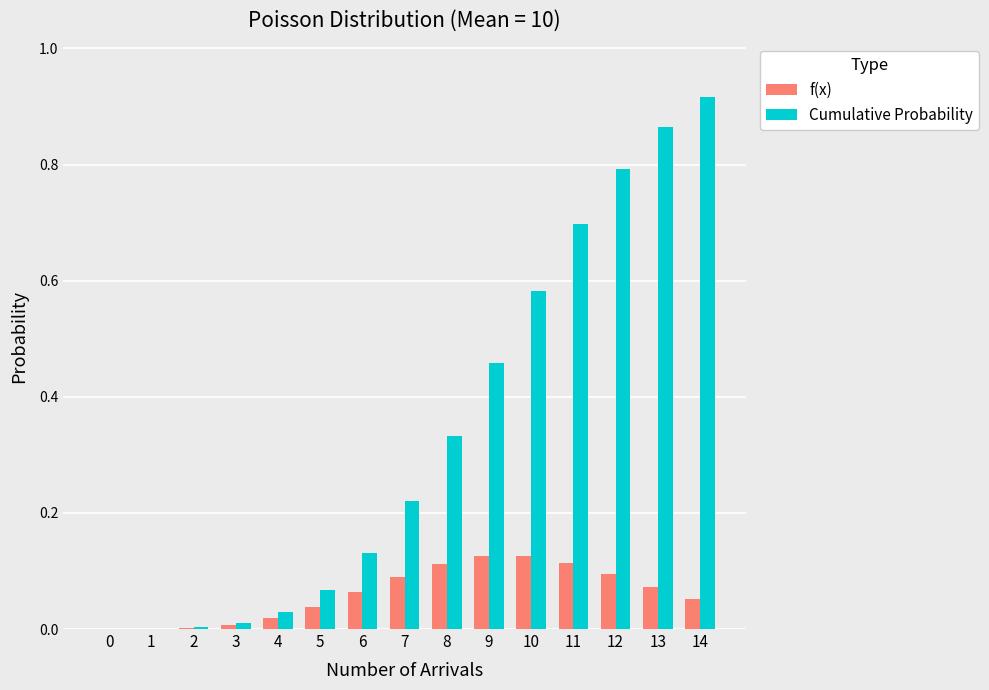

The value of f(x) at 6 is 0.1. True or false?

True